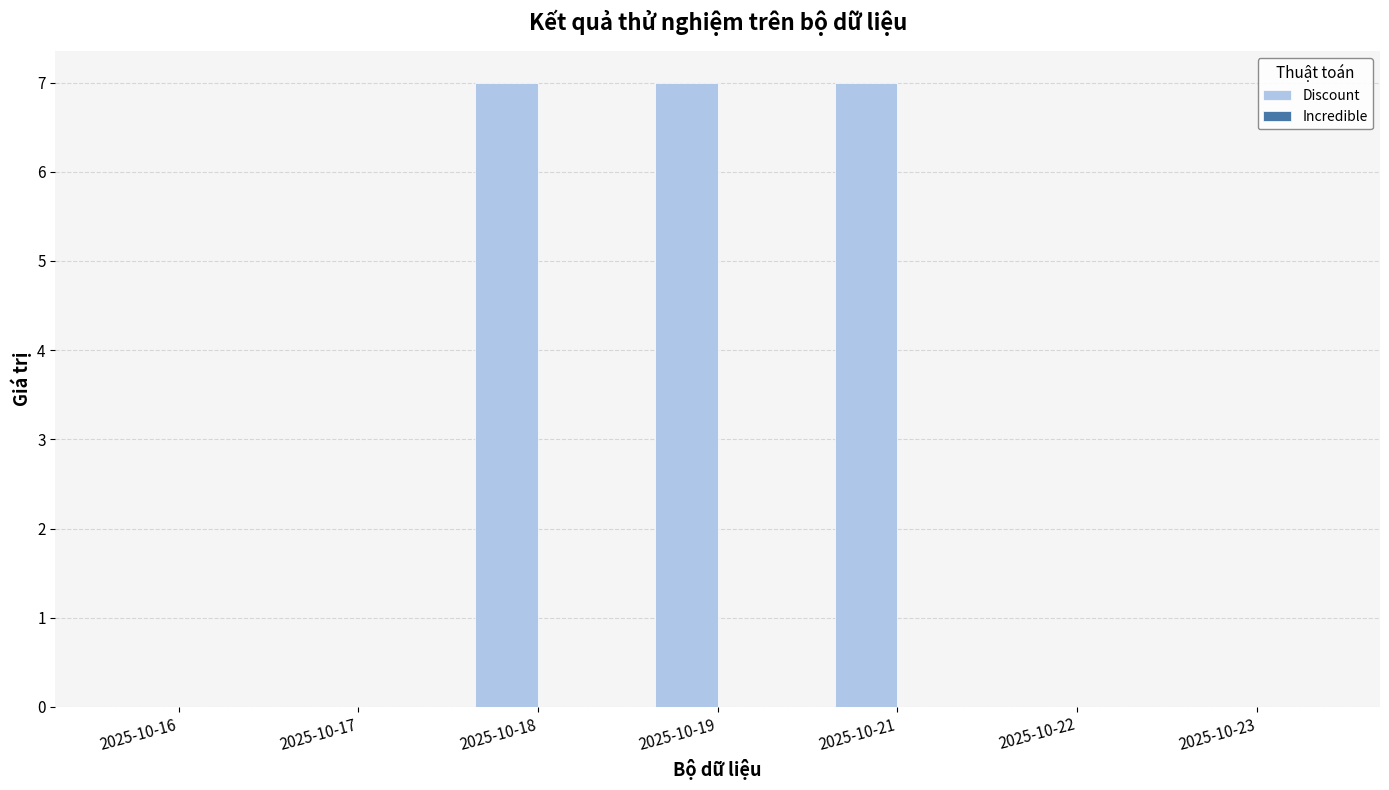

What is the change in value from 2025-10-17 to 2025-10-19?

+7